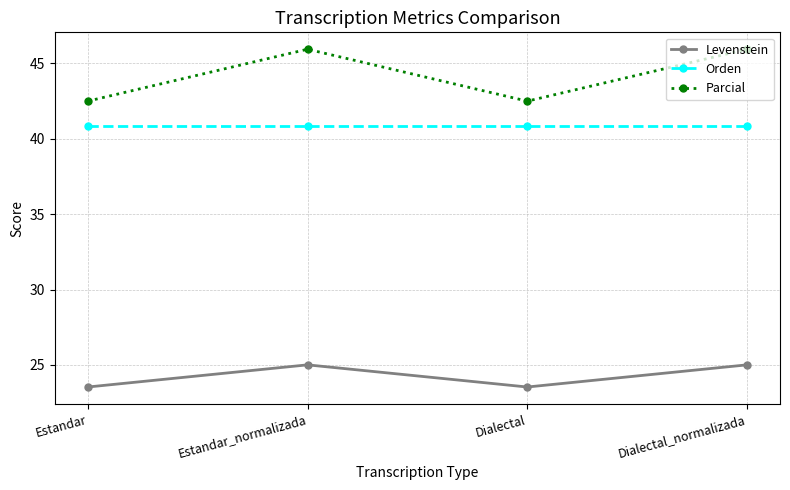

Is it true that Parcial equals 16.4 at Dialectal_normalizada?

False